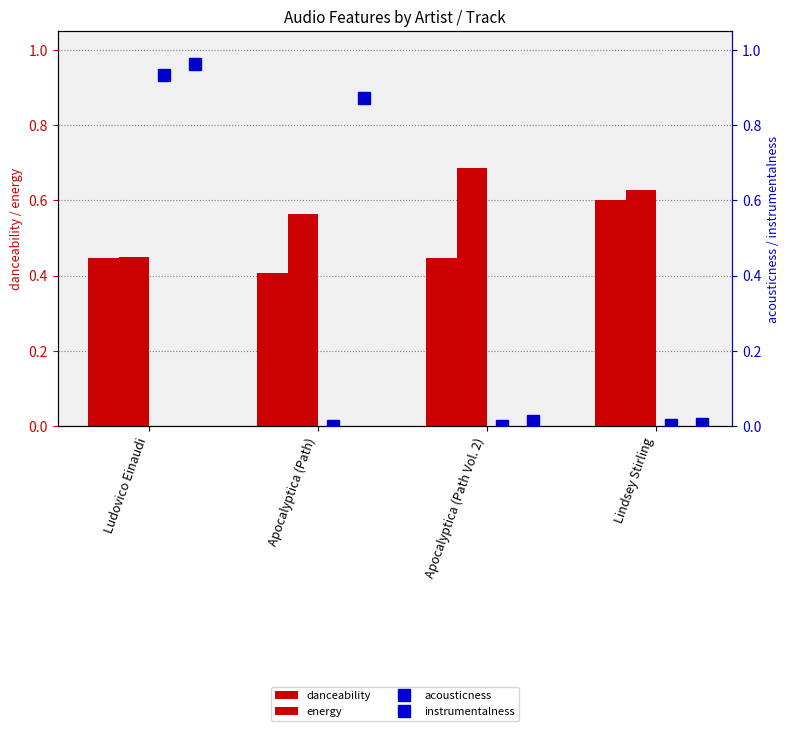

What position from the left is Ludovico Einaudi?

1